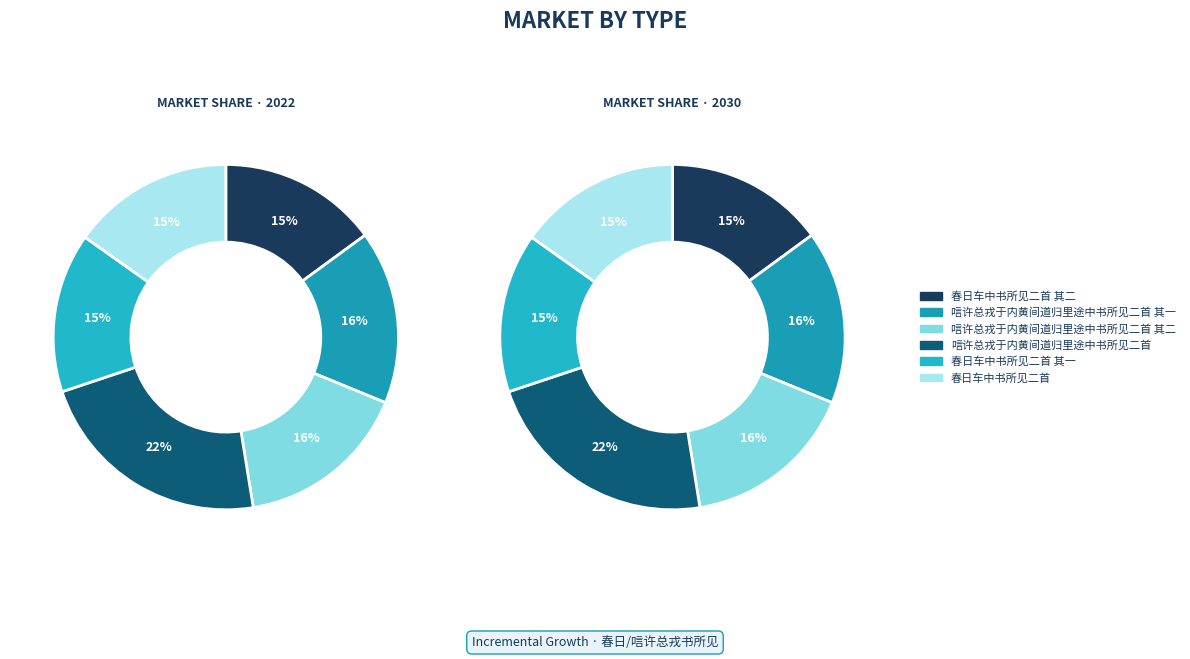

Which slice is the smallest?

春日车中书所见二首 其一